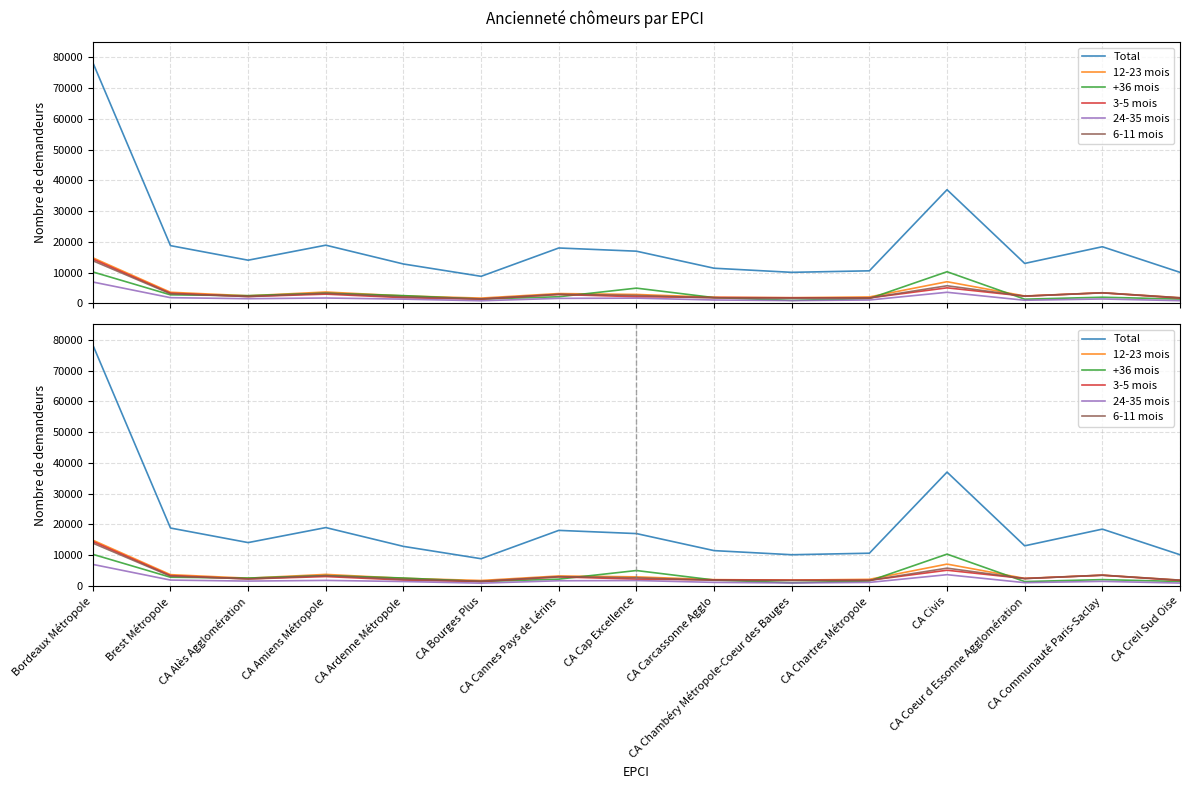

Does the chart have visible grid lines?

Yes